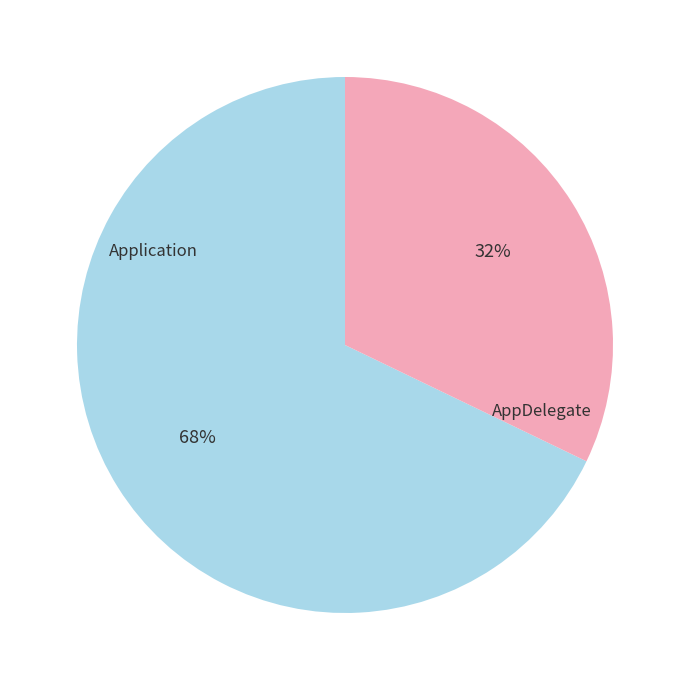

Is there a majority slice in this chart?

Yes